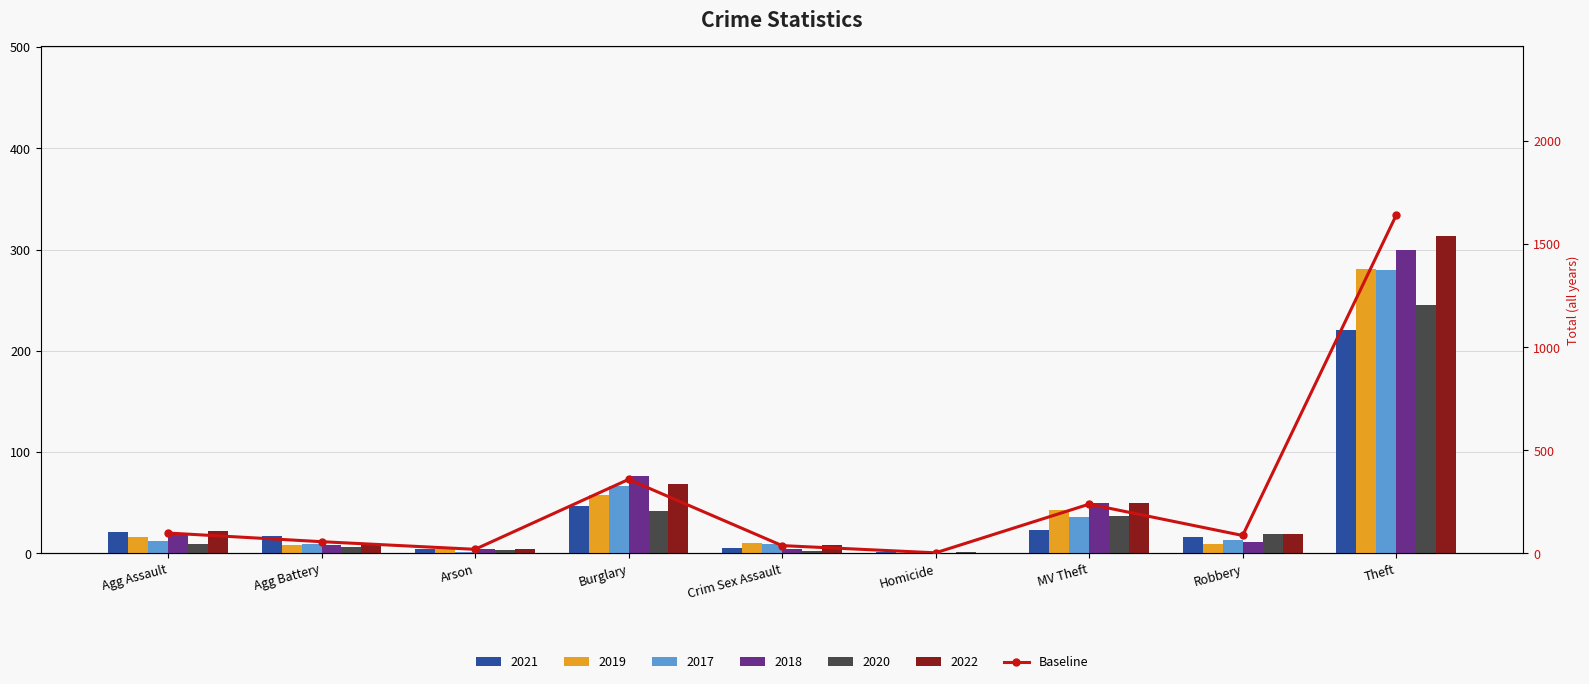

True or false: the data shows 87 at Agg Battery.

False